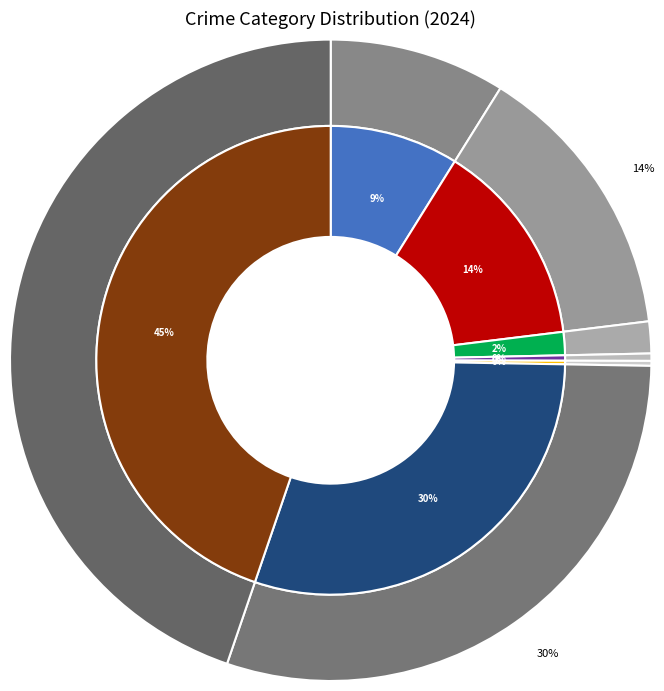

How much of the chart is everything except Homicide?

99.6%